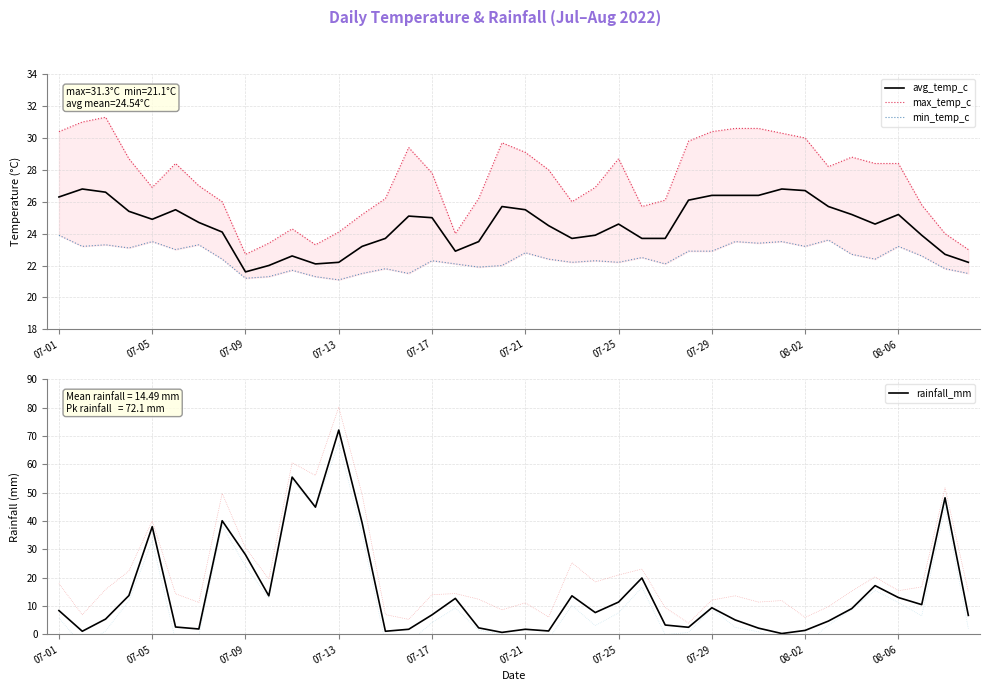

True or false: min_temp_c and max_temp_c intersect in this chart.

False